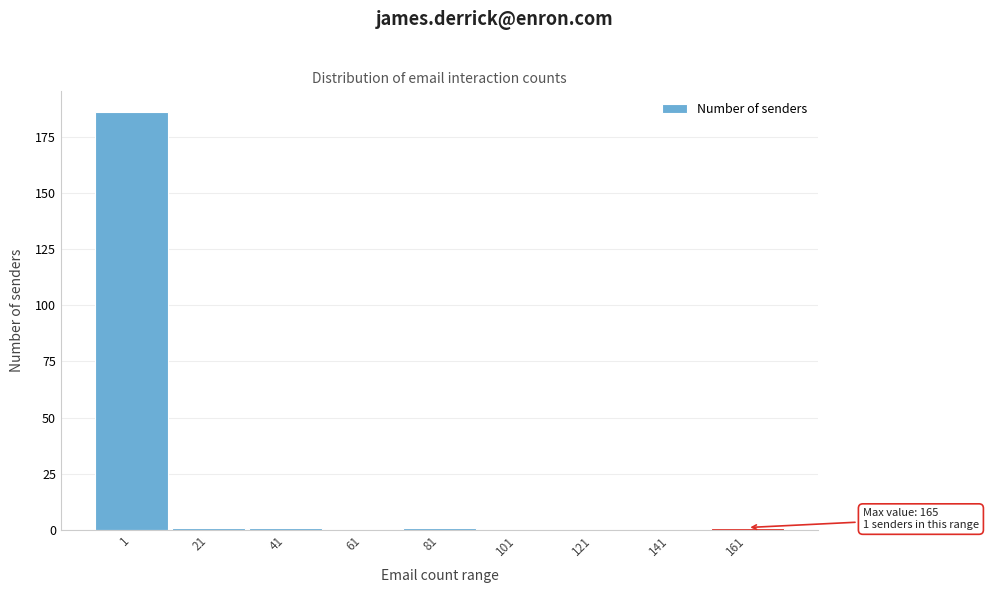

Reading right to left, list all the values displayed in this chart.

161=1	141=0	121=0	101=0	81=1	61=0	41=1	21=1	1=186